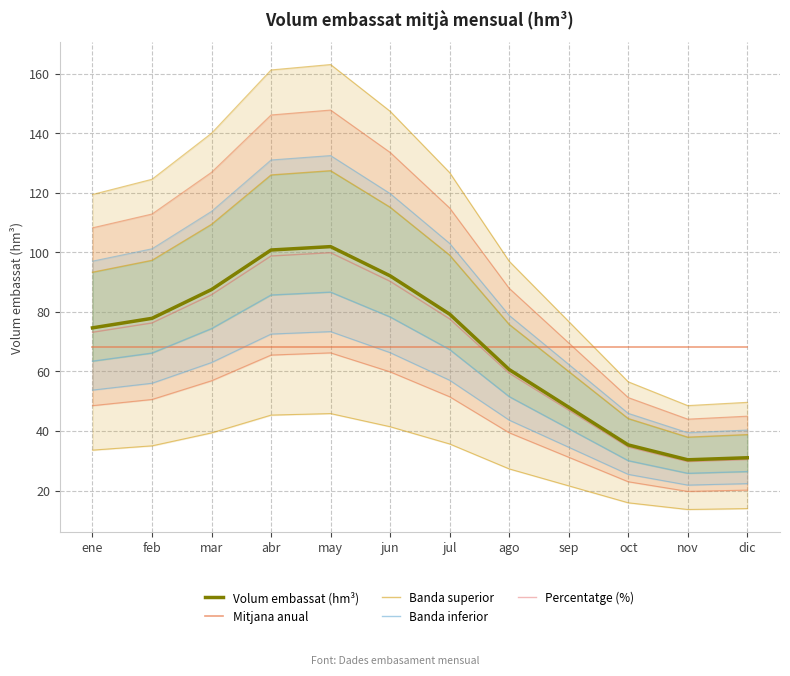

Which series has the largest range (max minus min)?

Banda superior